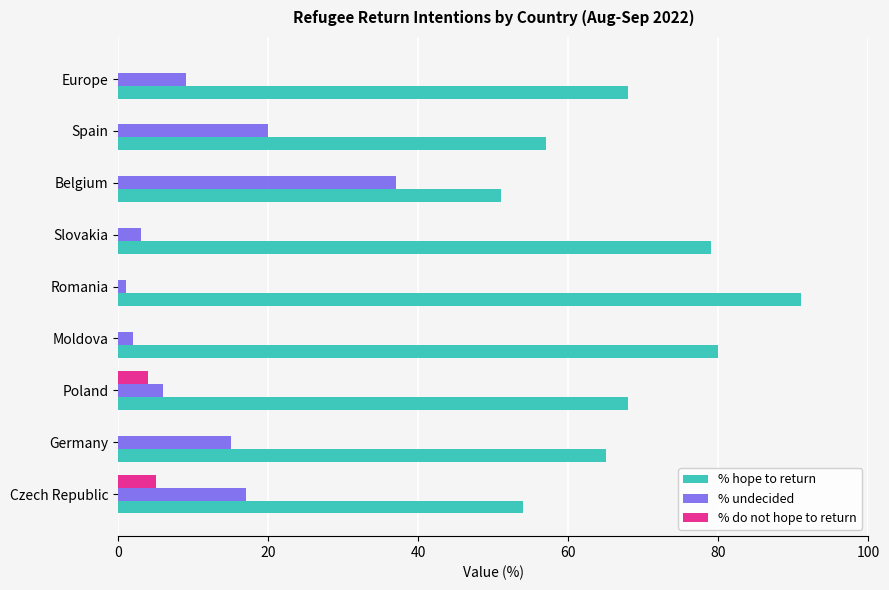

What is the maximum value shown in the chart?

91